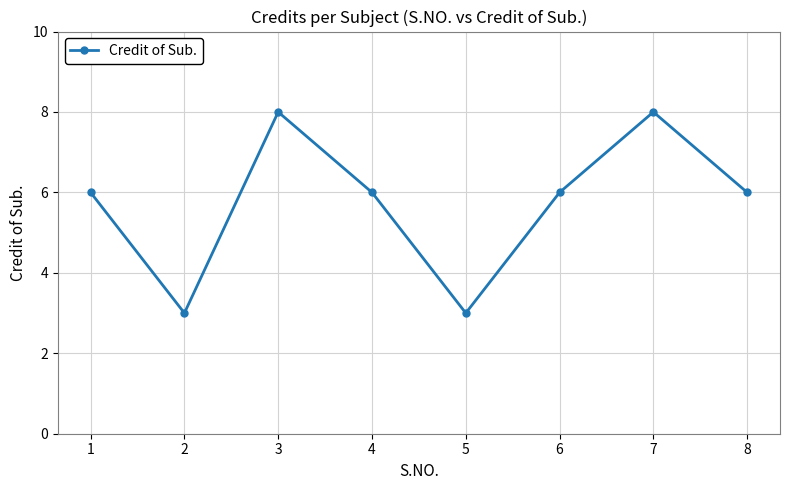

What is the sum of the values at 3 and 7?

16